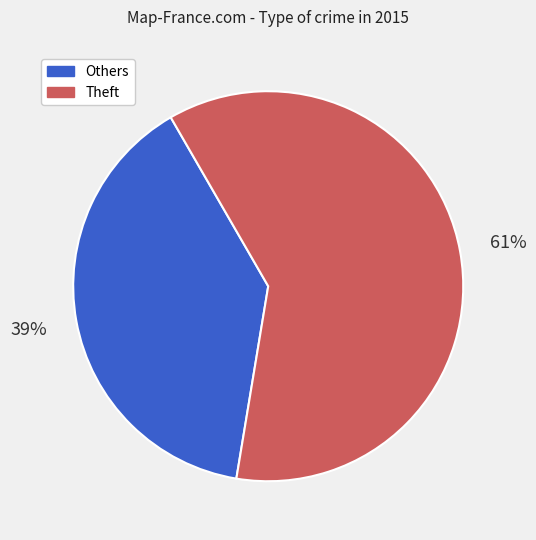

How many segments does this pie chart have?

2